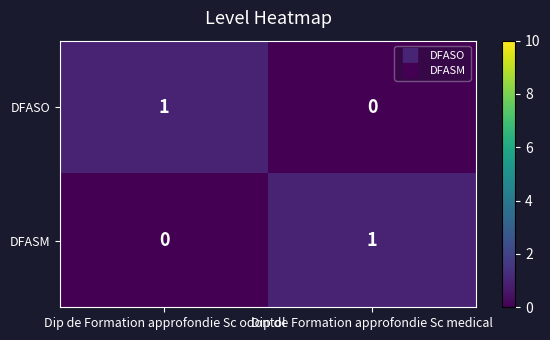

The value of DFASM at Dip de Formation approfondie Sc odontol is 0. True or false?

True